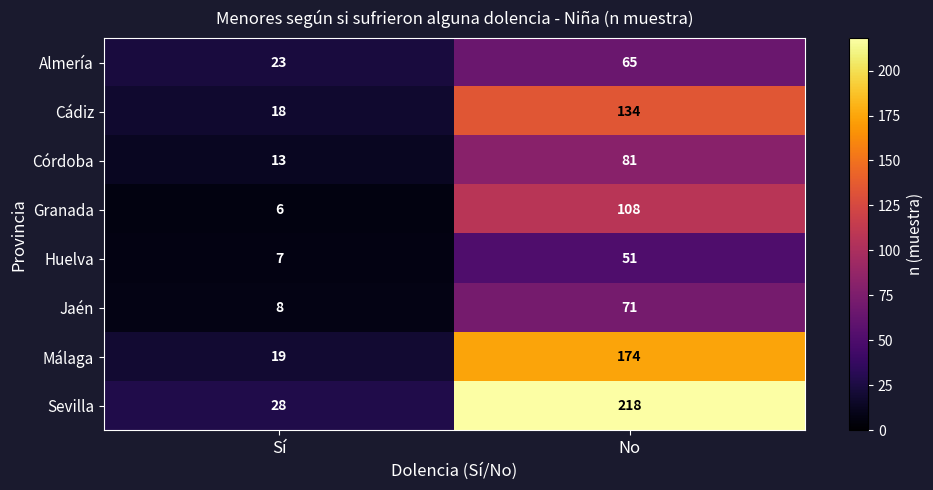

What is the spread (max minus min) of values at No?

167